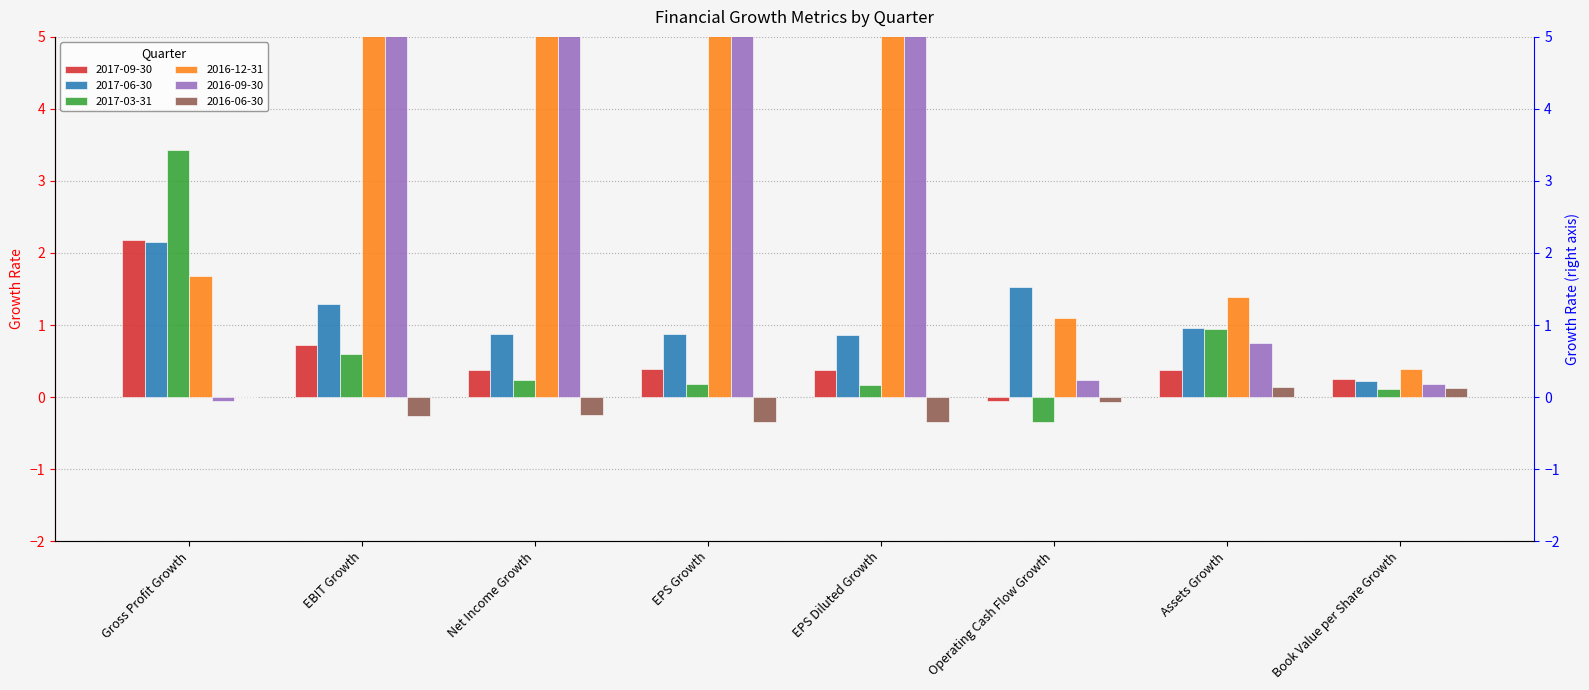

What is the total value across all series at Operating Cash Flow Growth?

2.4